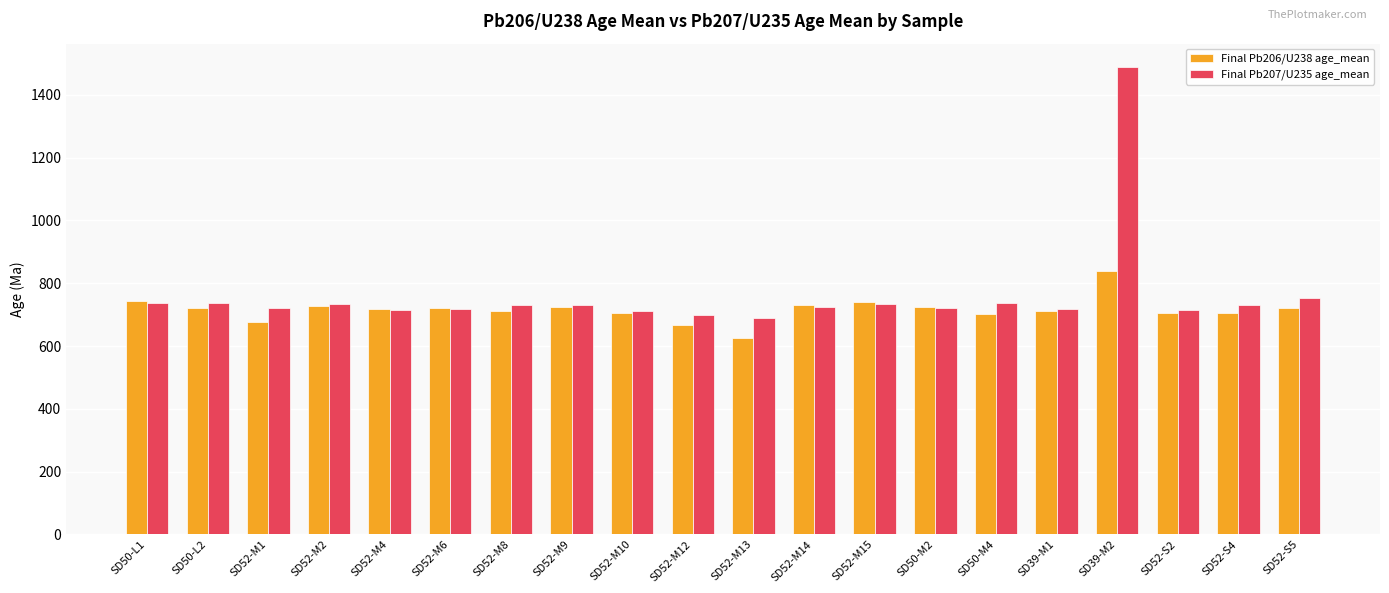

What is the sum of all Final Pb206/U238 age_mean values?

14322.8